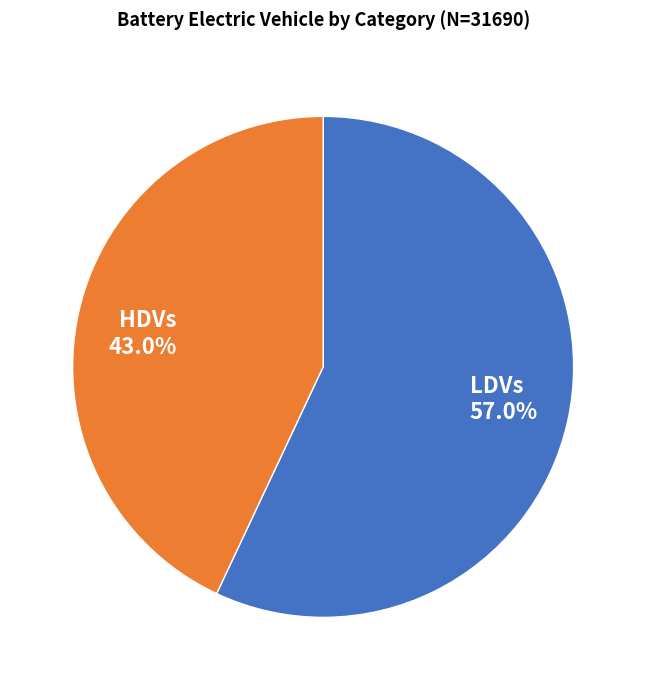

Which category has the smallest portion of the pie?

HDVs 43.0%